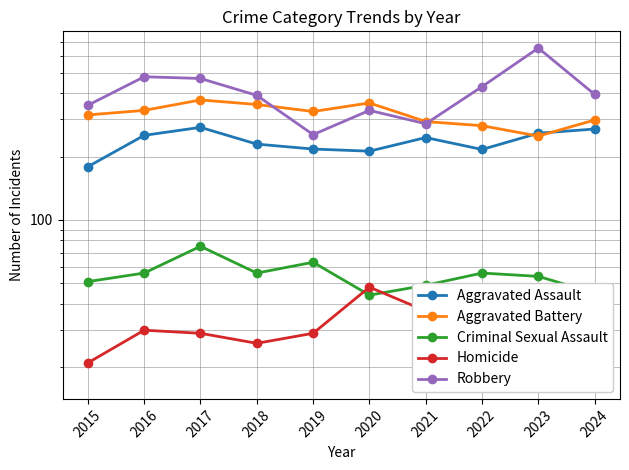

What is the difference between the Robbery values at 2023 and 2022?

225